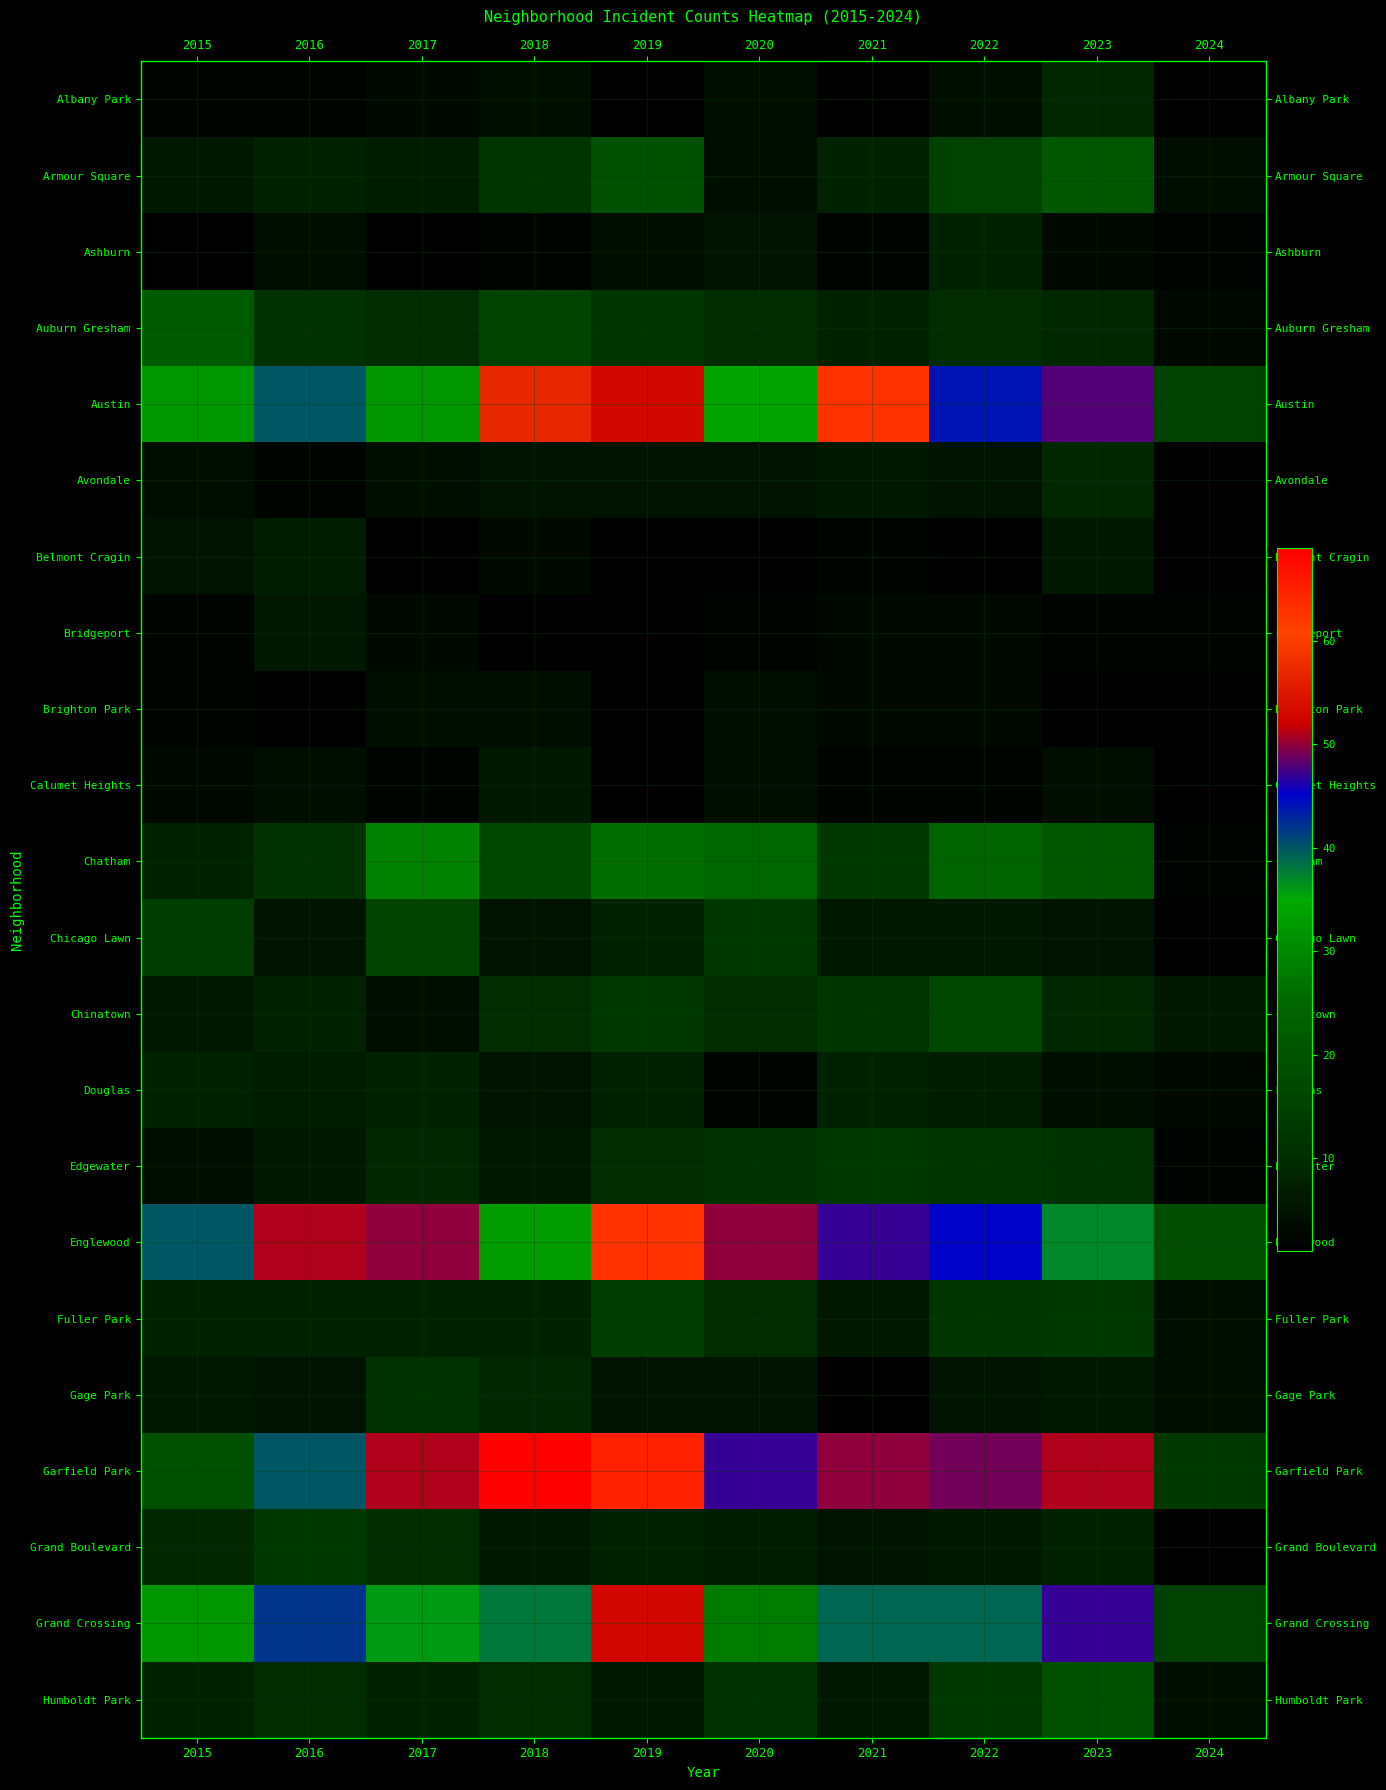

The value of Humboldt Park at 2020 is 11.0. True or false?

True